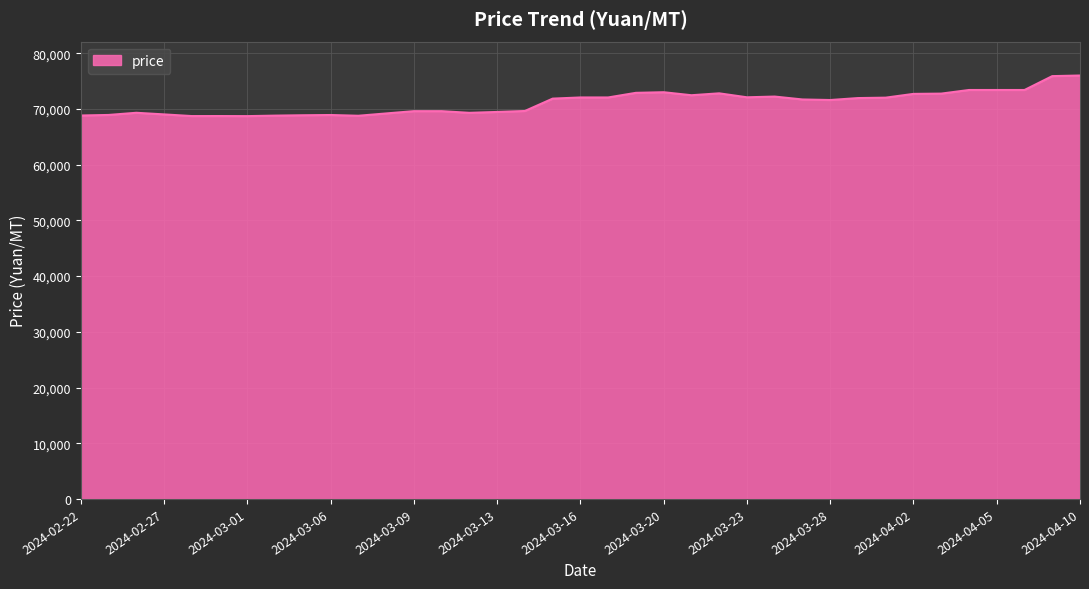

What is the smallest value displayed?

68710